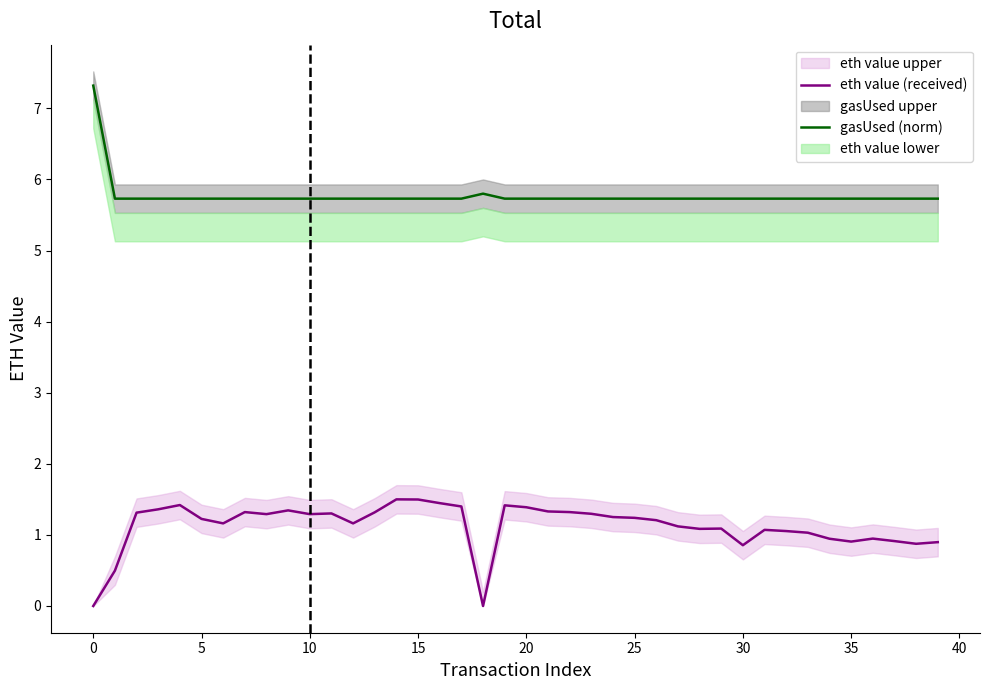

True or false: eth value (received) and gasUsed (norm) intersect in this chart.

False